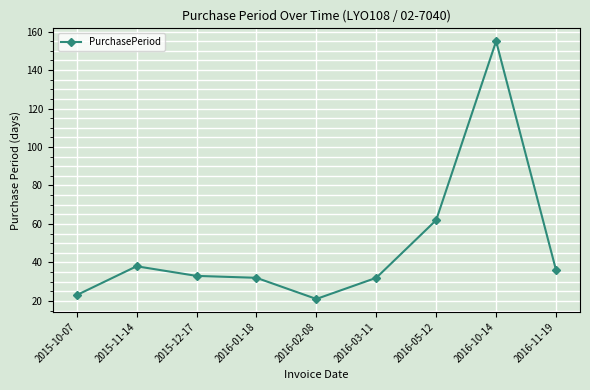

What is the ratio of the value at 2016-11-19 to the value at 2016-01-18?

1.1